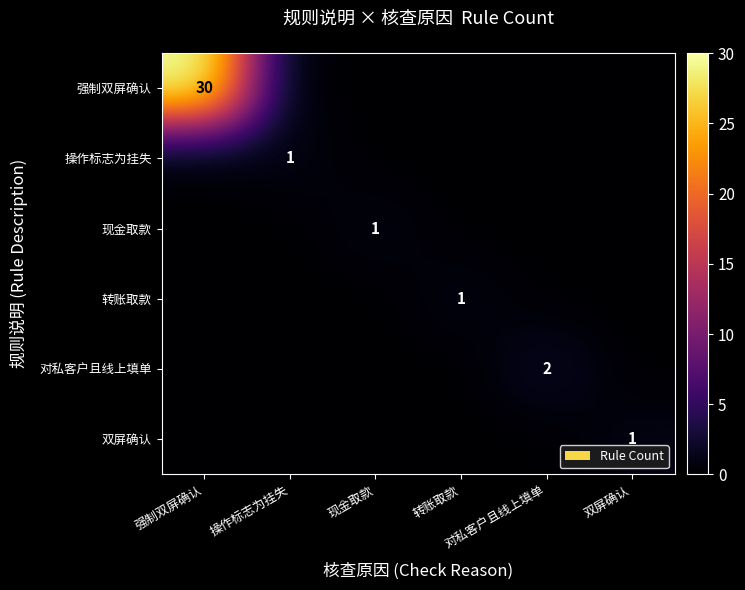

At which category is the sum across all series the highest?

强制双屏确认